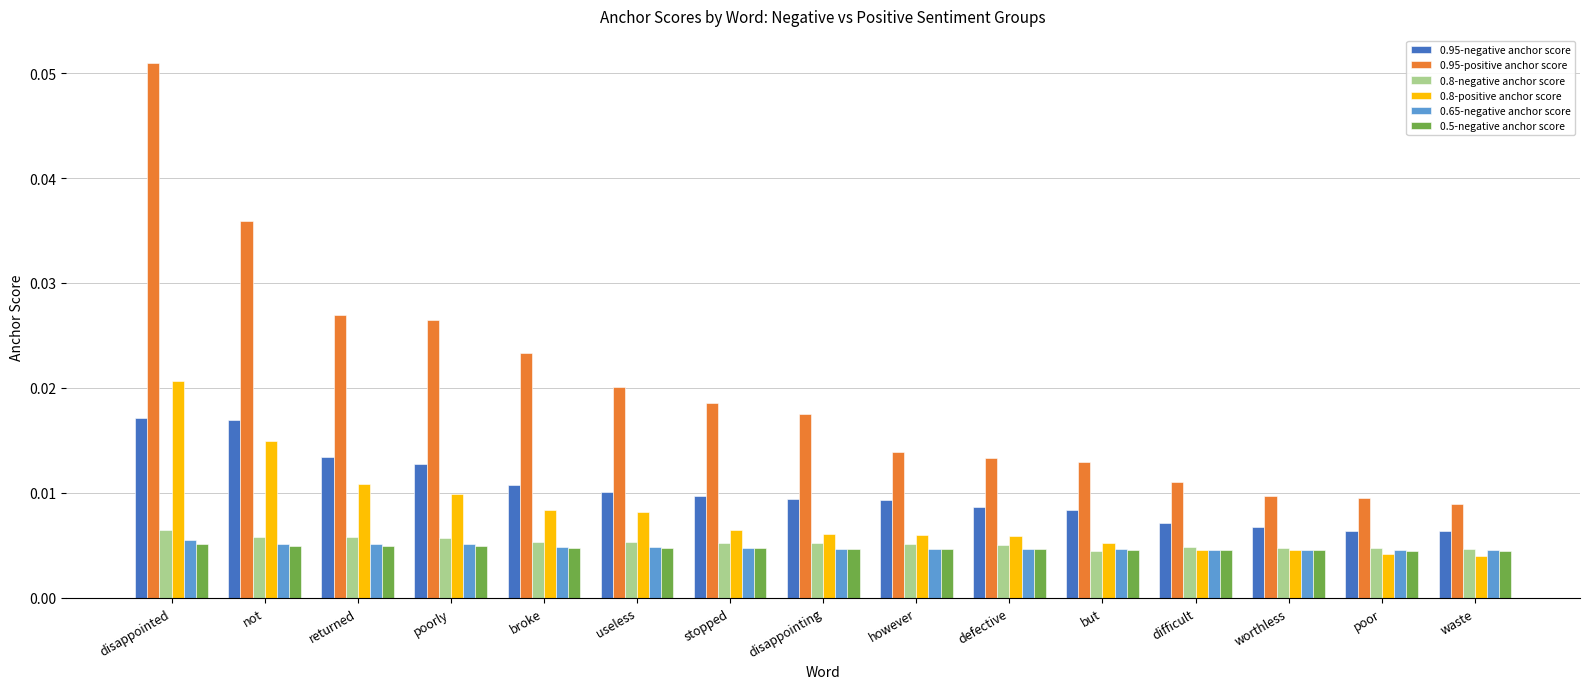

Which series has the largest total across all categories?

0.95-positive anchor score